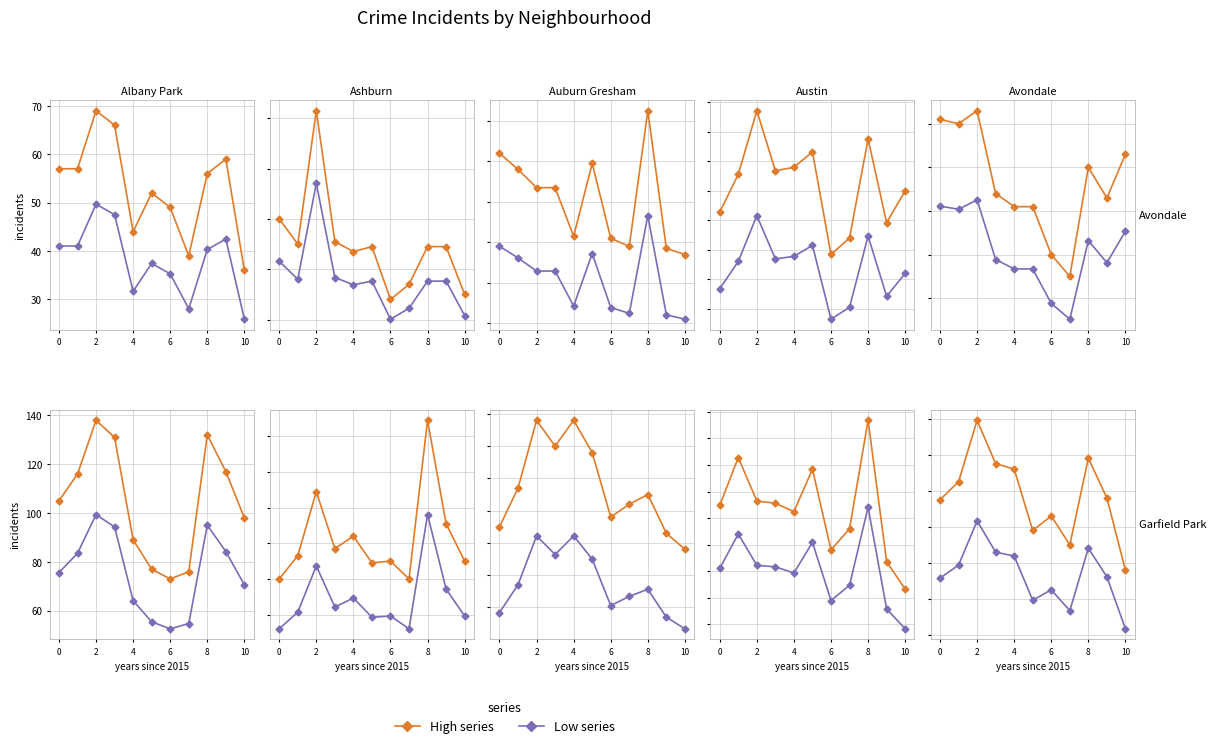

At 9, list the series in order from largest to smallest.

High crime, Low crime